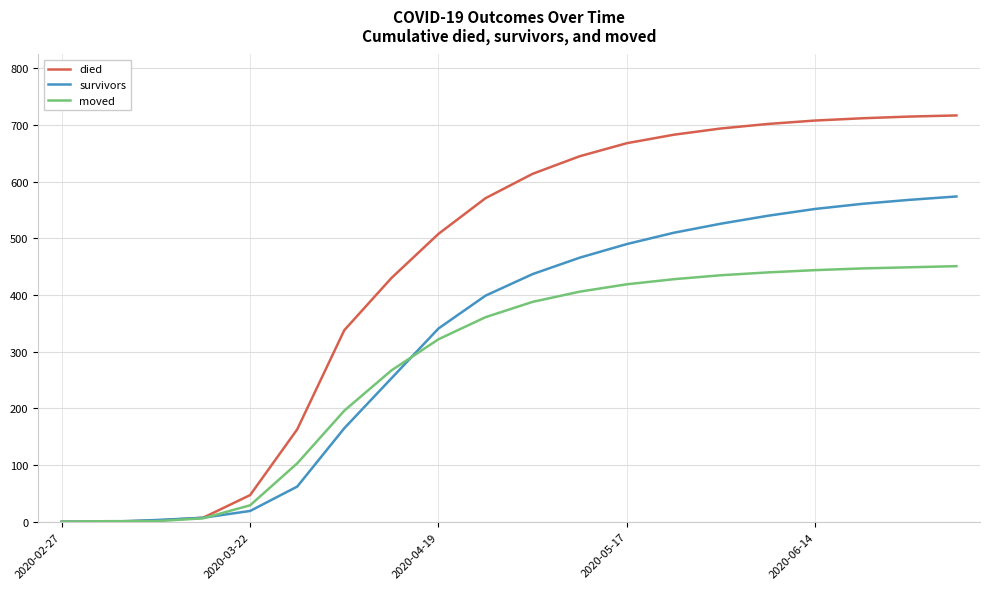

At how many categories does at least one series exceed 54?

15